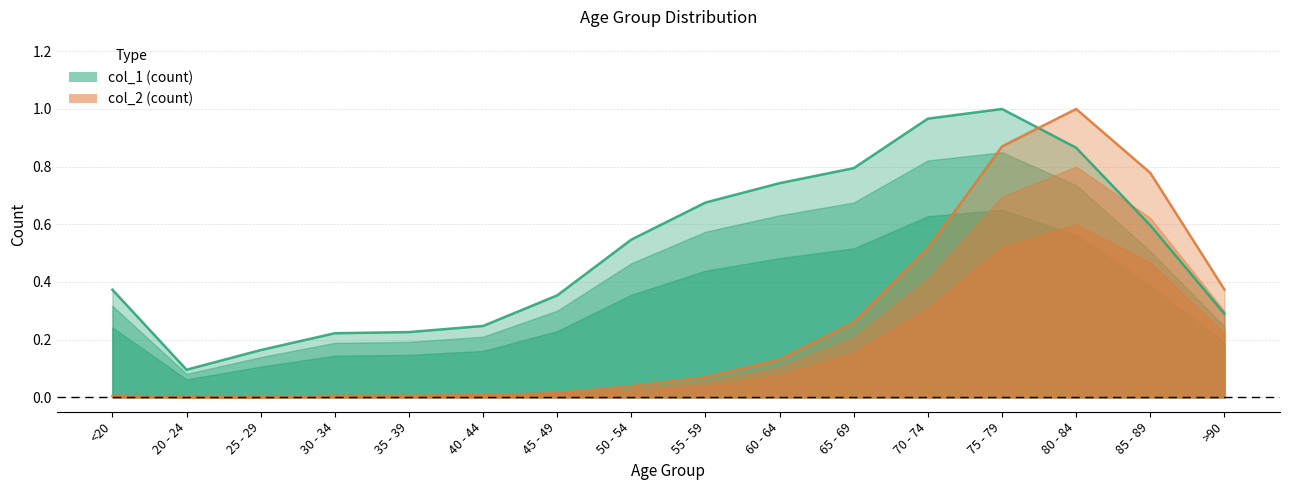

At 50 - 54, list the series in order from largest to smallest.

col_1, col_2